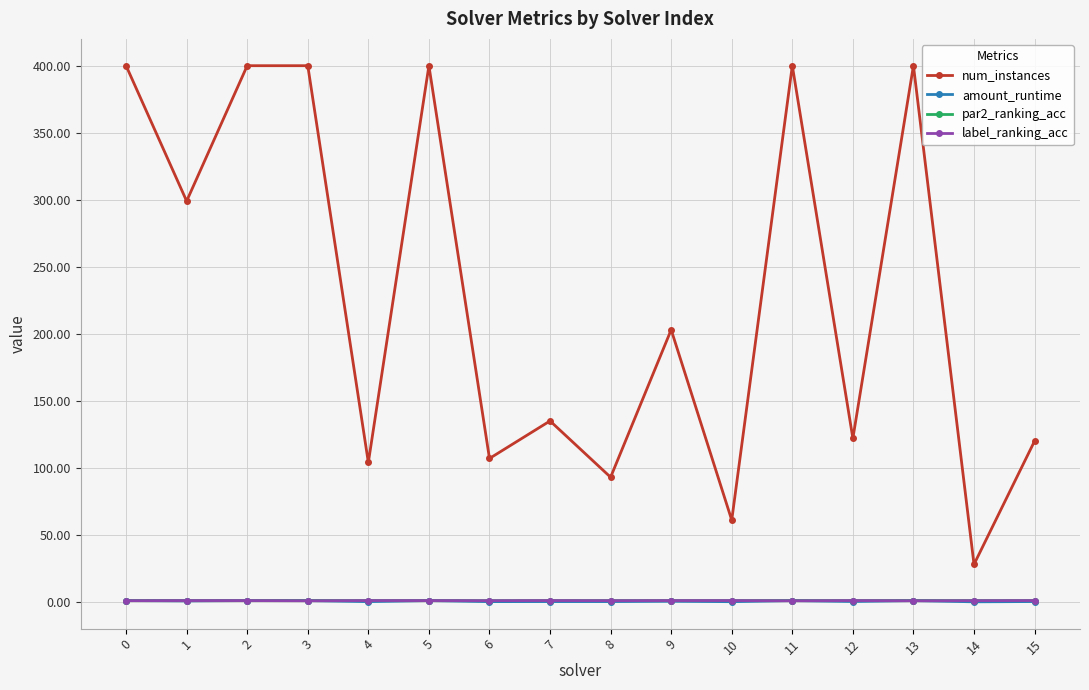

The amount_runtime series shows 0.5 at 9. True or false?

True